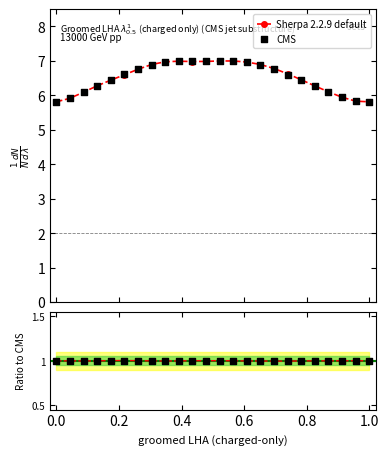

What is the maximum value for Sherpa 2.2.9 default?

7.0